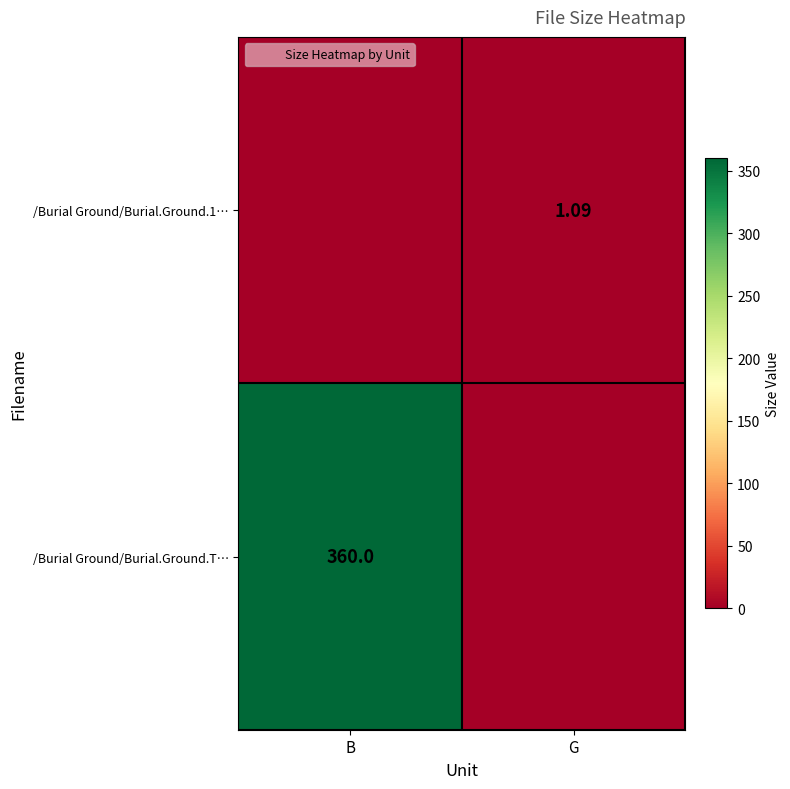

Is the value of /Burial Ground/Burial.Ground.T… at B greater than the value of /Burial Ground/Burial.Ground.1… at G?

Yes